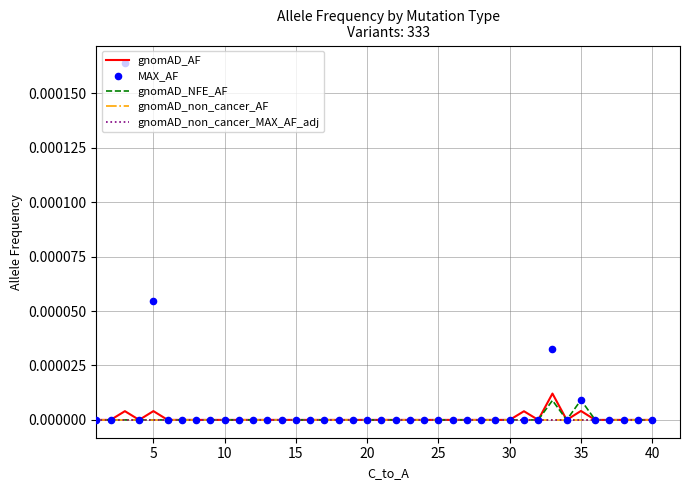

Which series has the largest total across all categories?

MAX_AF